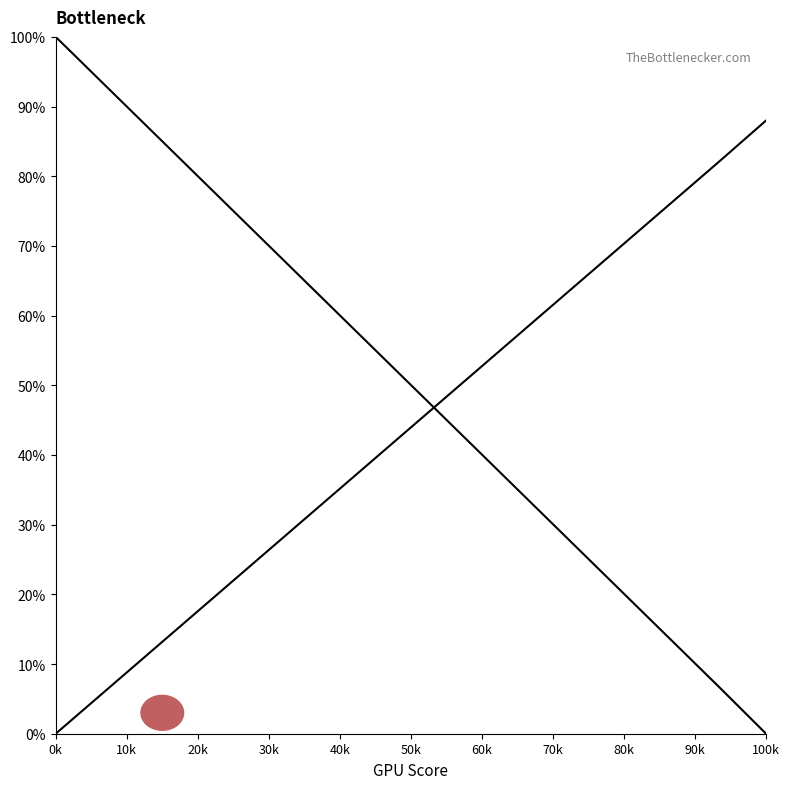

Does the chart display data point markers on the line(s)?

No